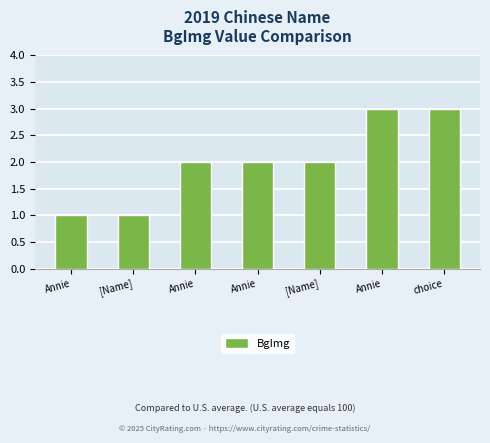

Reading right to left, list all the values displayed in this chart.

3	3	2	2	2	1	1